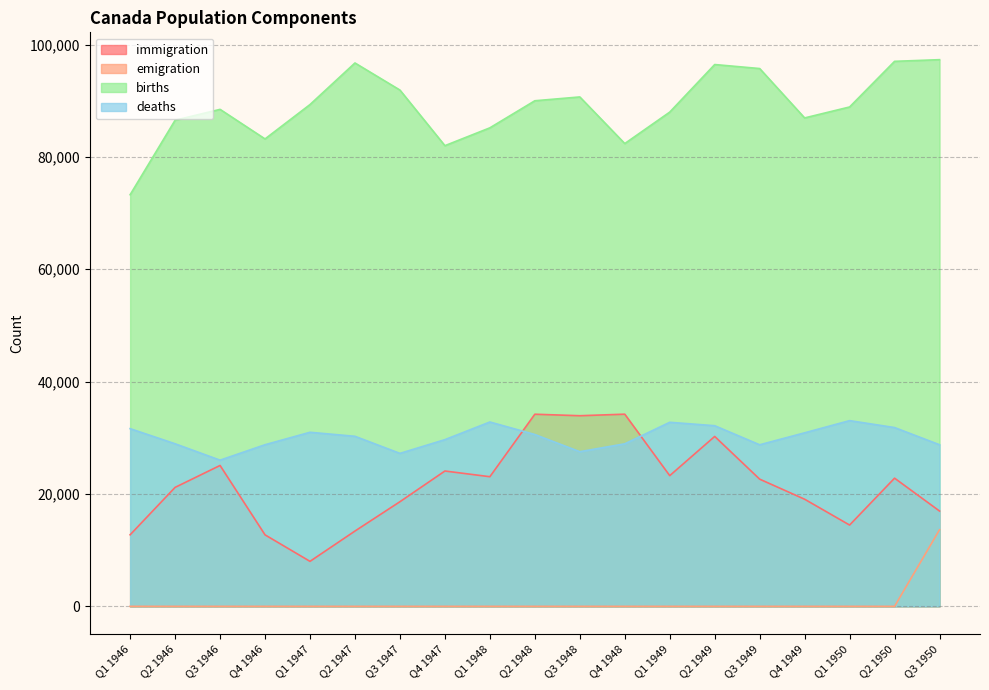

At which category does the chart reach its peak across all series?

Q3 1950